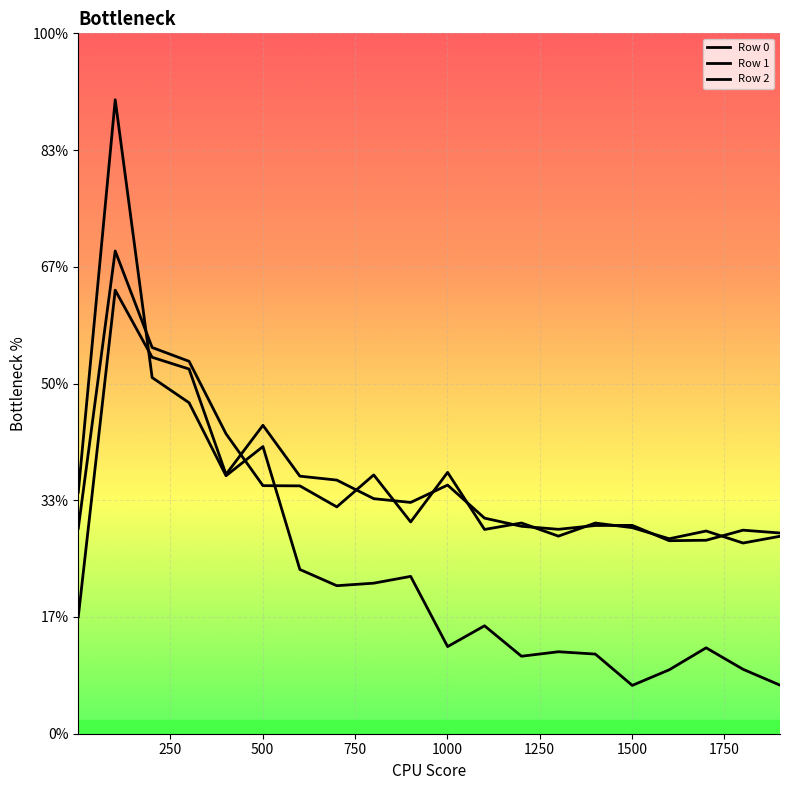

Does the chart display data point markers on the line(s)?

No